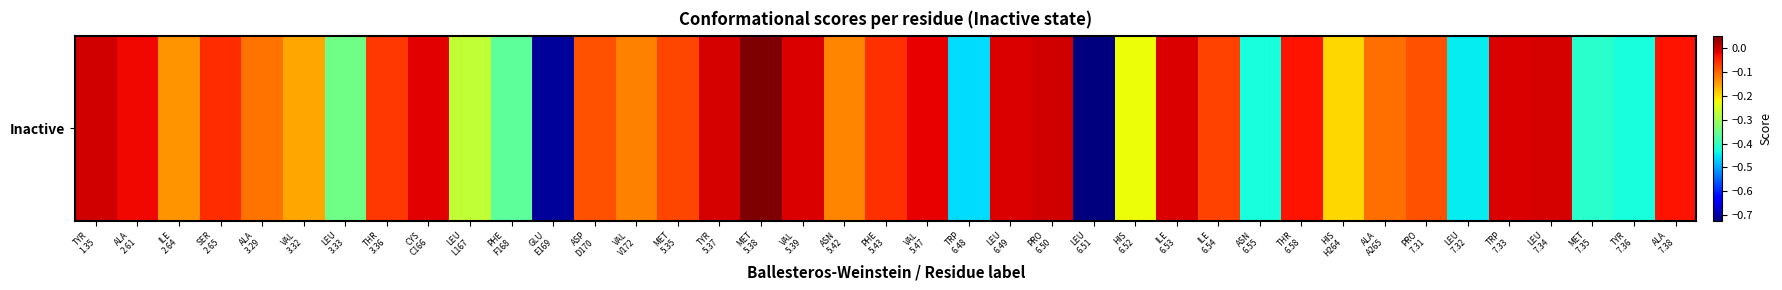

What is the greatest value displayed?

0.1